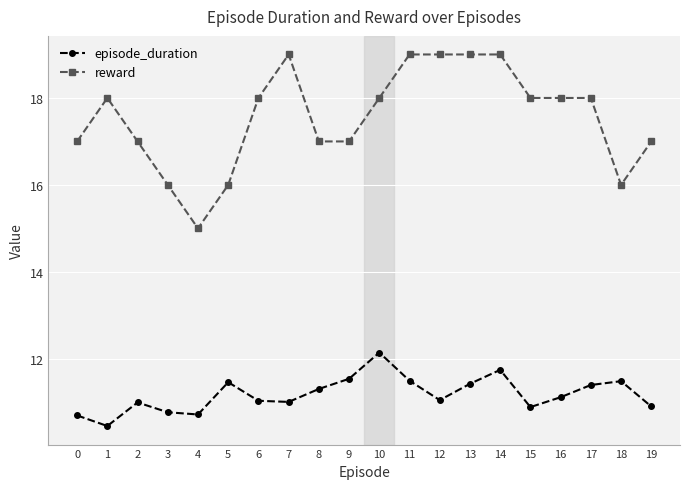

Is this an area chart (filled region under the line)?

No